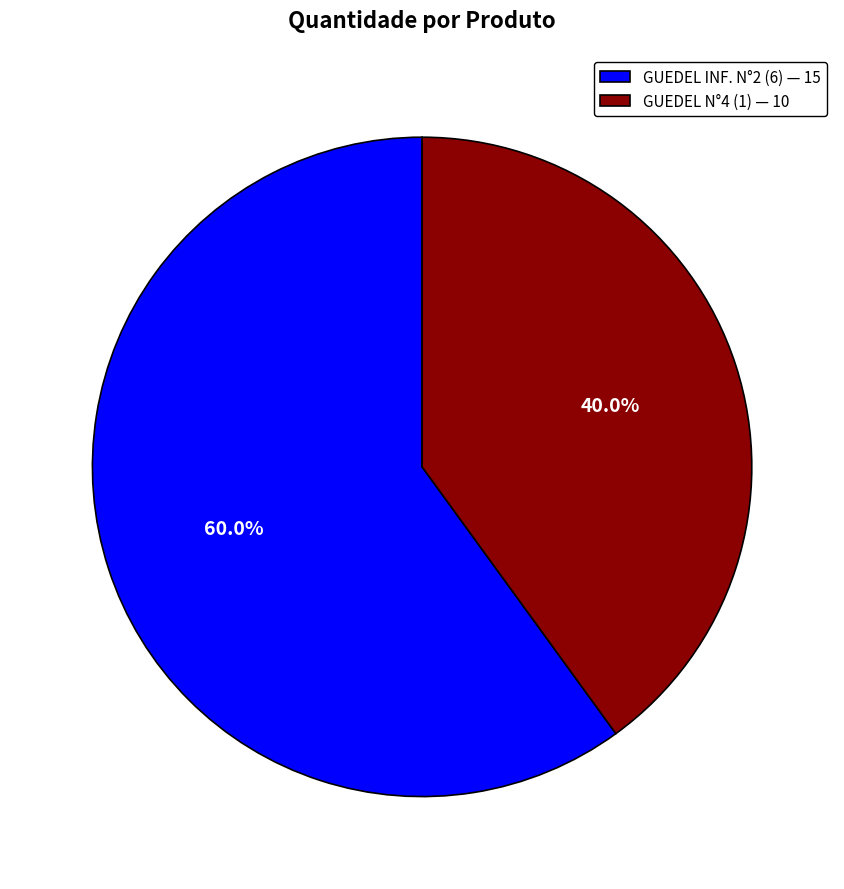

To the nearest percent, what portion does GUEDEL N°4 (1) represent?

40%